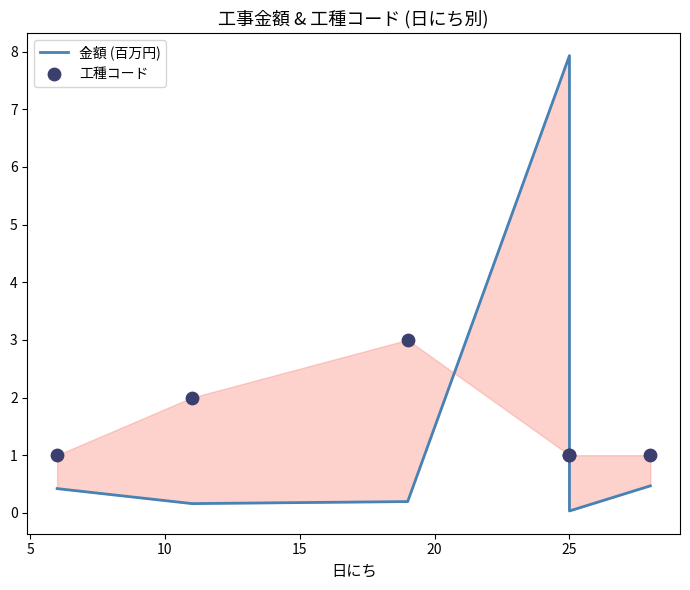

Which series contains the highest Y value?

金額 (百万円)